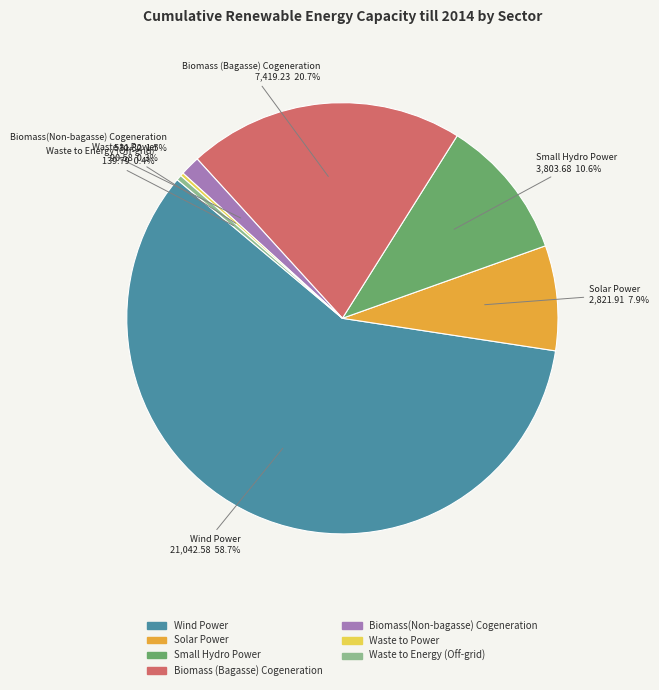

Combined, do Biomass(Non-bagasse) Cogeneration and Small Hydro Power account for over 50%?

No